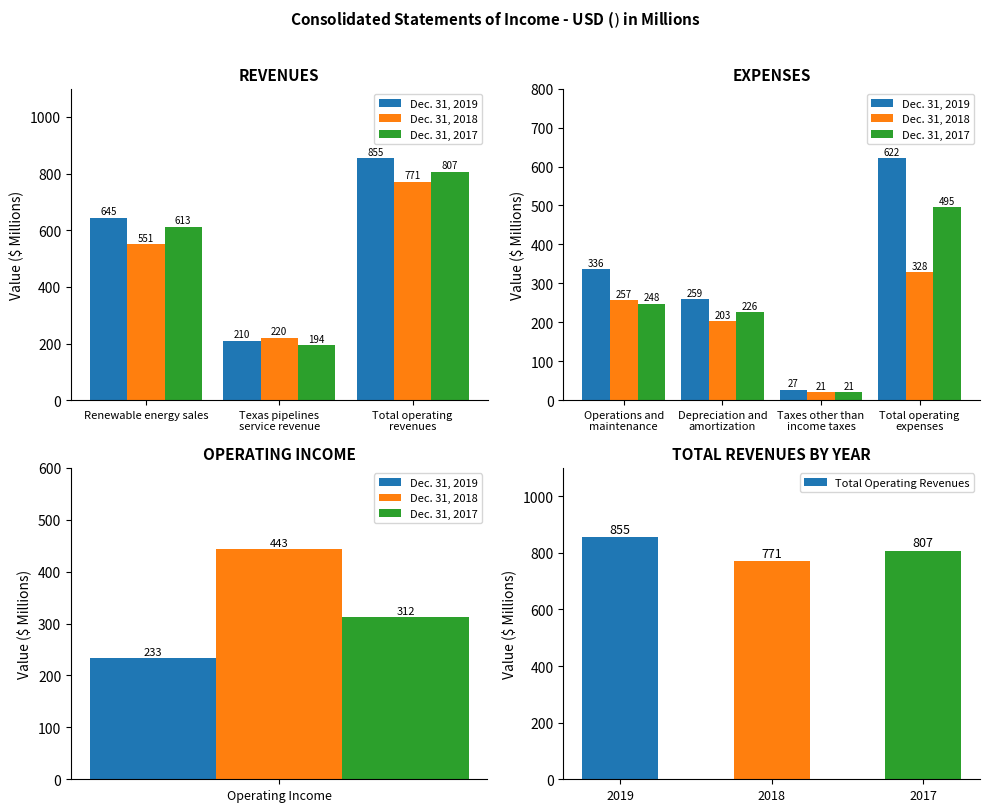

The Dec. 31, 2017 series shows 194 at Texas pipelines
service revenue. True or false?

True